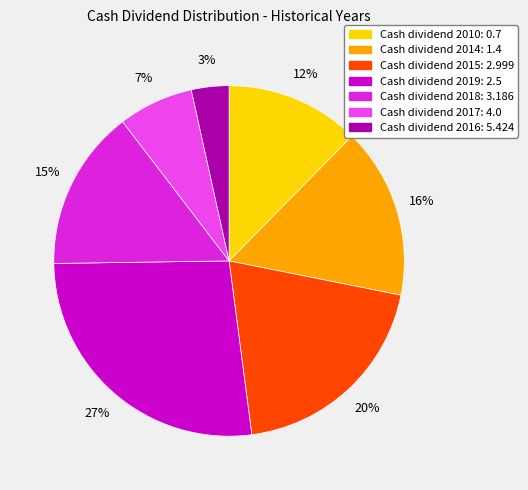

How many slices are in this pie chart?

7